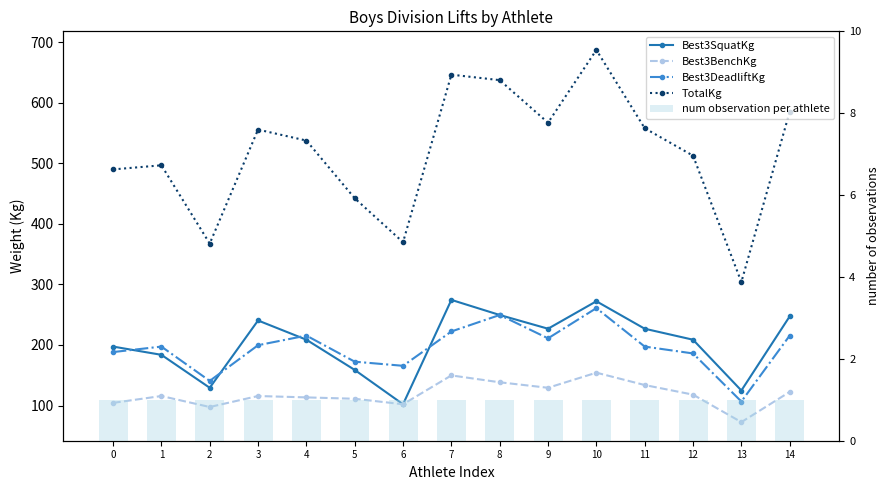

What is the difference between the second highest and minimum values in the Best3BenchKg series?

77.1